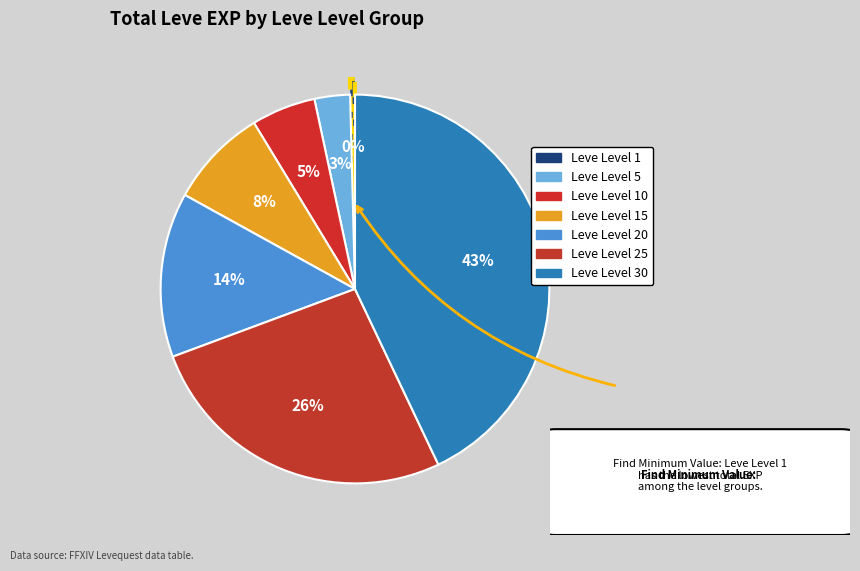

What is the smallest slice in the pie chart?

Leve Level 1